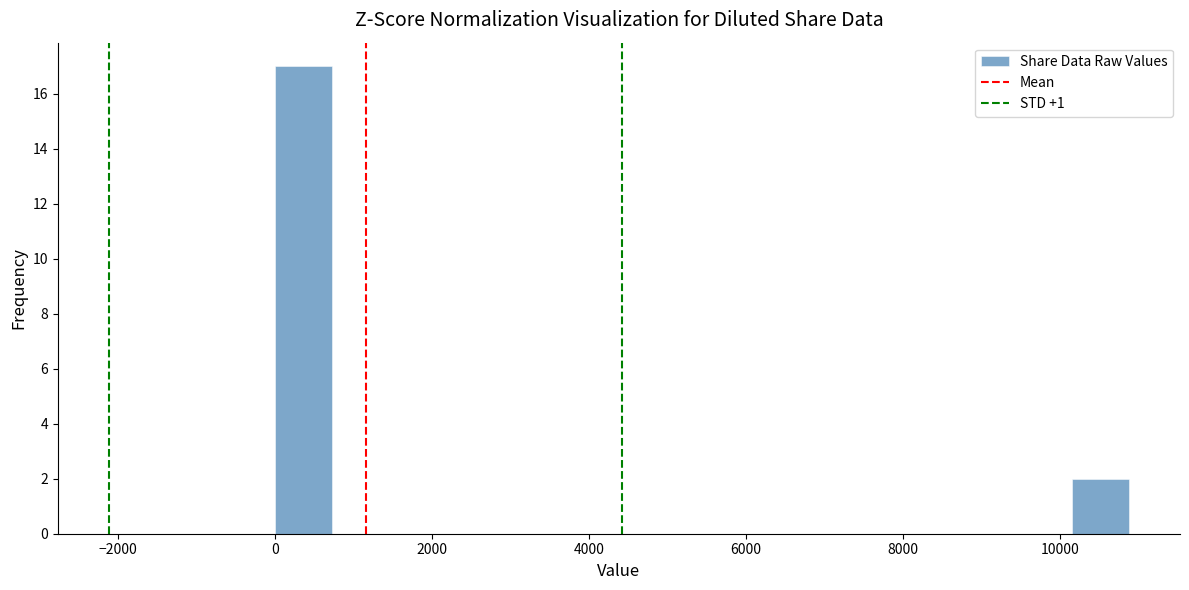

Around what value on the x-axis is the tallest bar? Give the approximate position of its centre, as read against the axis.

400